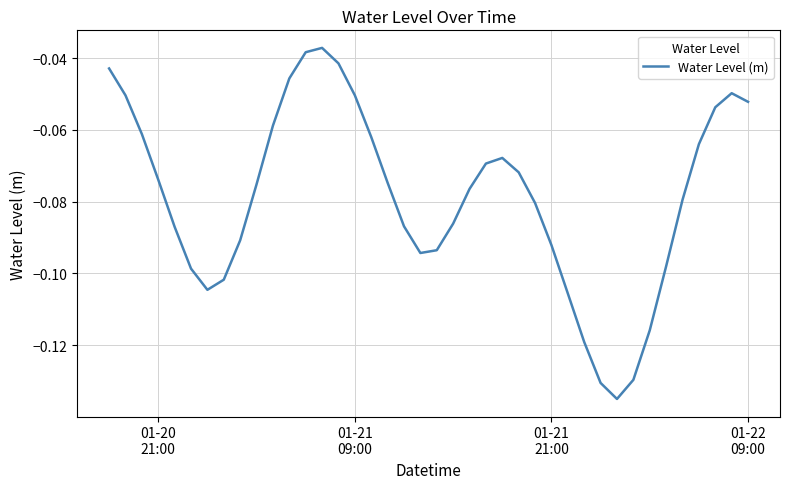

Does the chart have visible grid lines?

Yes